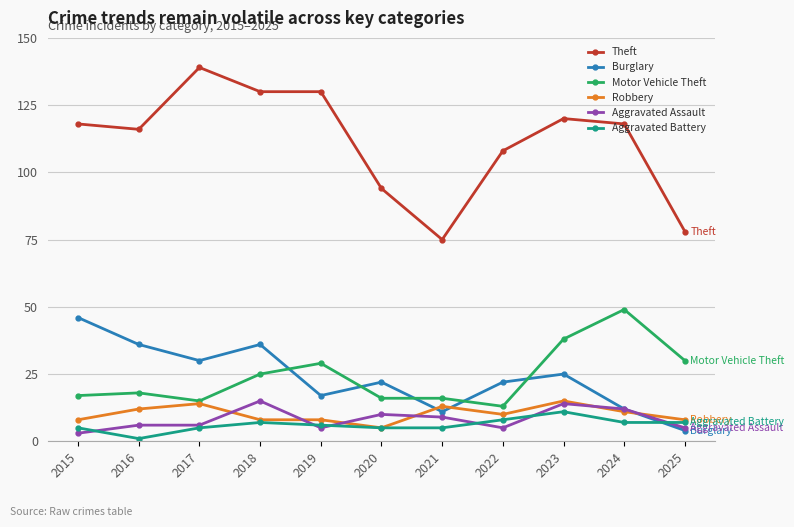

How many series are shown in this chart?

6